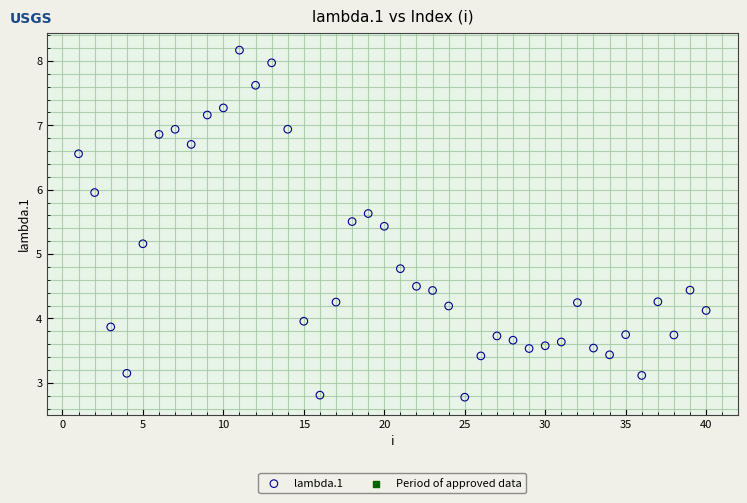

What Y value in the scatter plot is closest to 5?

5.2